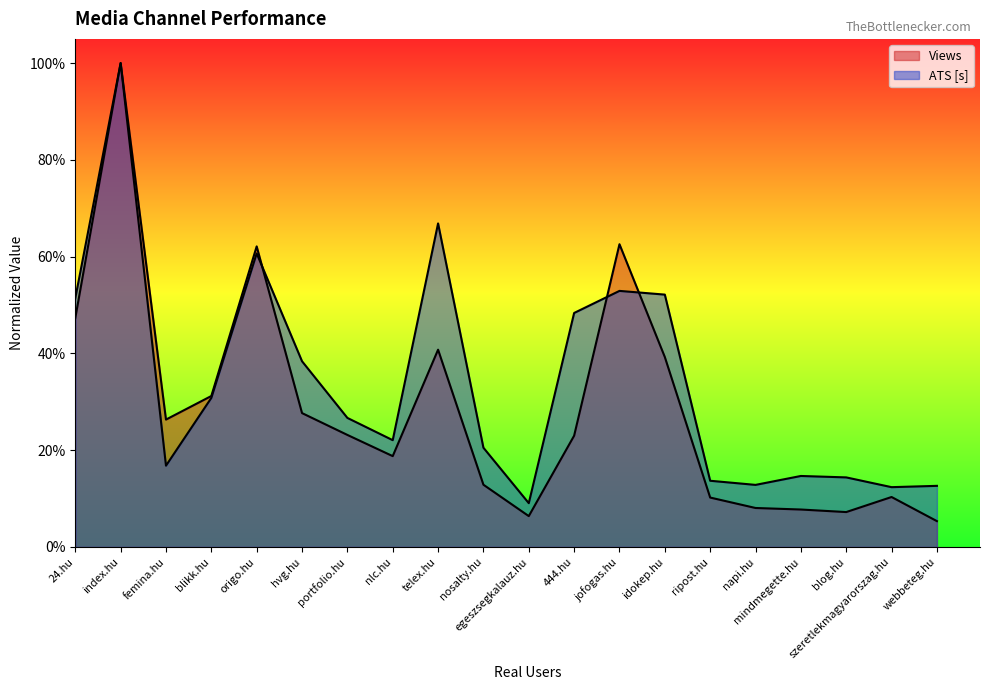

What value does the ATS [s] series have at ripost.hu?

0.1